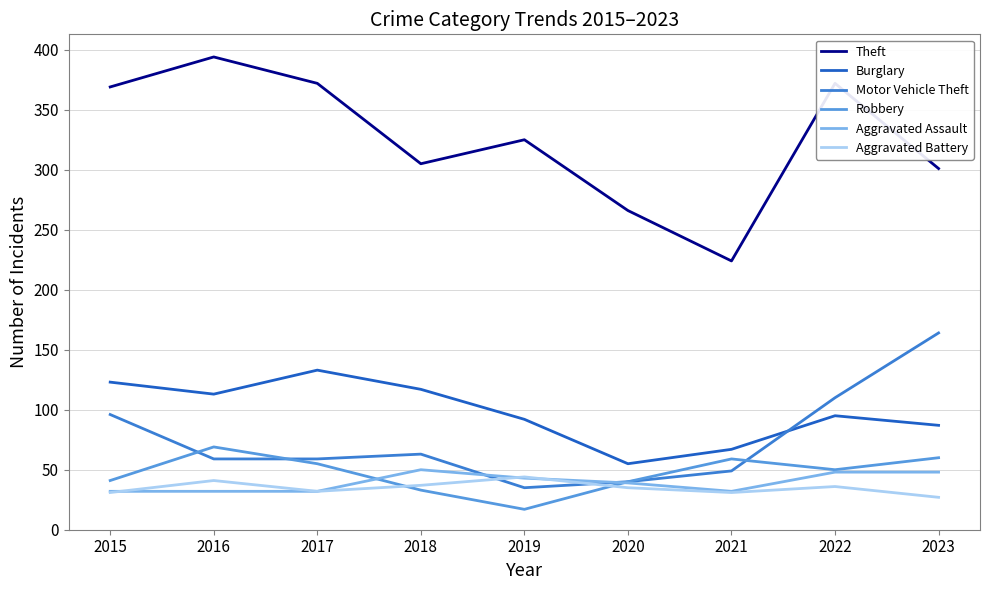

How many interior local peaks does the Motor Vehicle Theft series have?

1